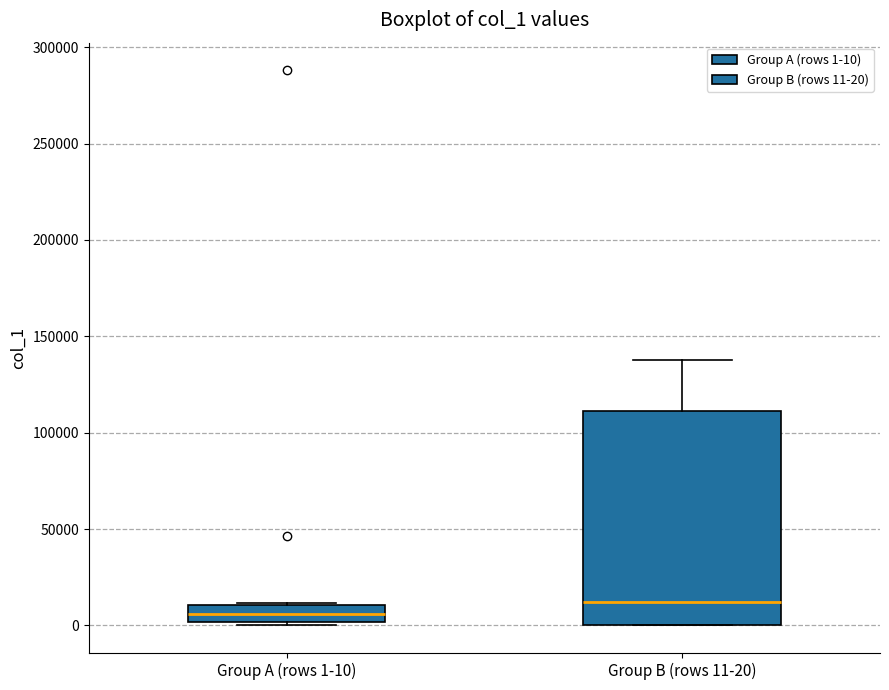

Reading left to right, transcribe this box plot: for each box, give where its median line is, the range the box spans, and where its two whiskers end, as read against the y-axis. The values are not printed on the chart, so give them approximately, as read against the axis.

Group A (rows 1-10): median 5000, box 0 to 10000, whiskers 0 (just below the box's lower edge) to 10000
Group B (rows 11-20): median 10000, box 0 to 110000, whiskers 0 to 140000